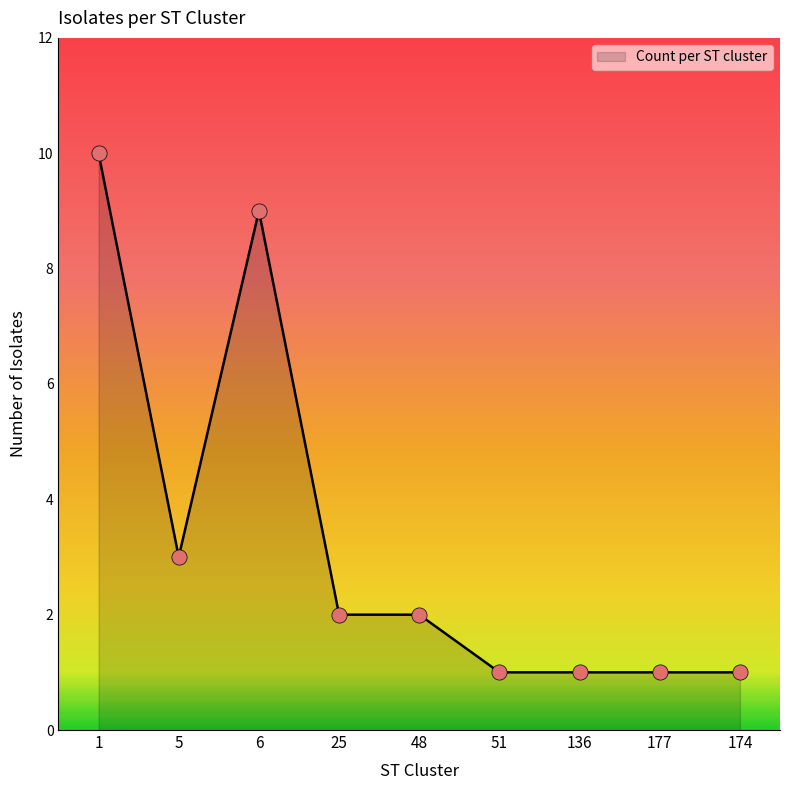

Which has a higher value, 25 or 48?

25